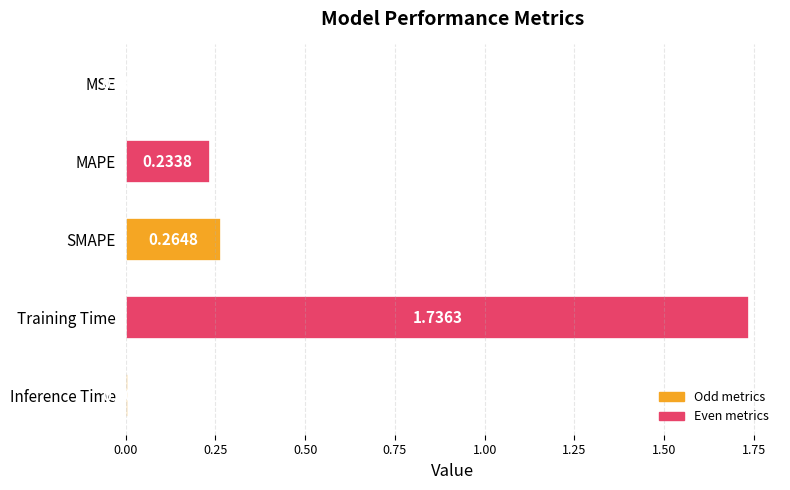

Which has a higher value, MSE or MAPE?

MAPE